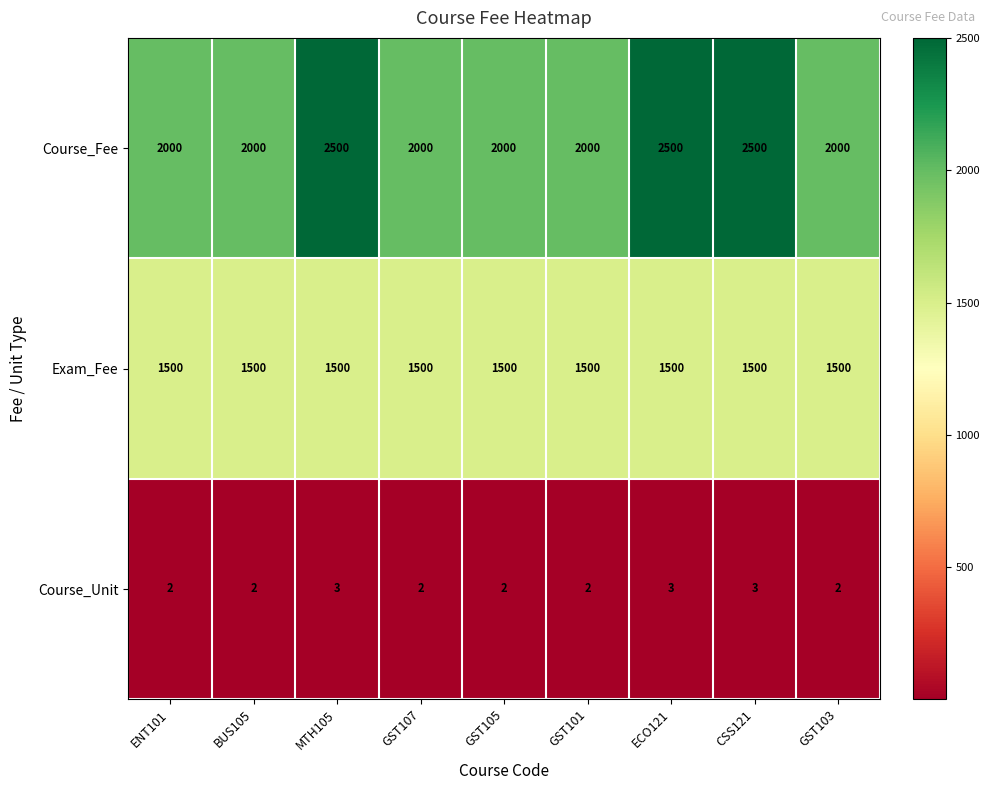

What value does the Exam_Fee series have at CSS121?

1500